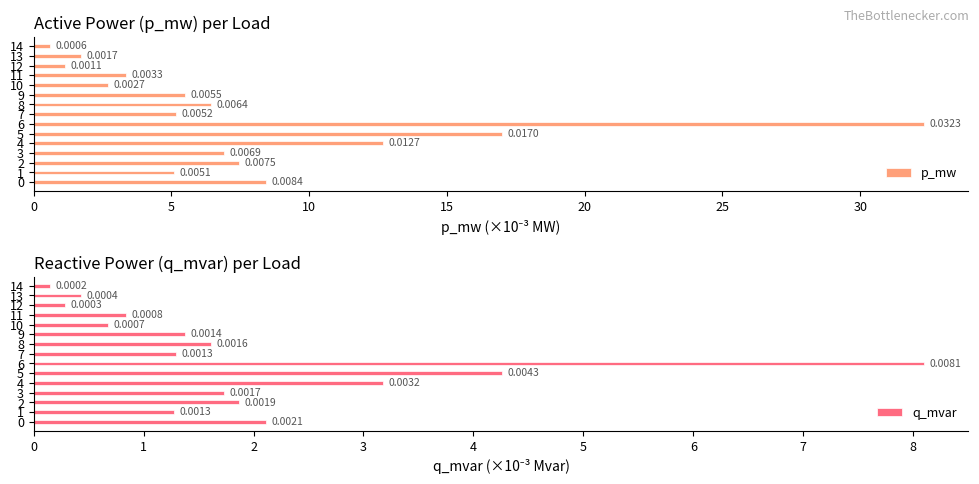

Rank the series by their maximum value, from lowest to highest.

q_mvar, p_mw